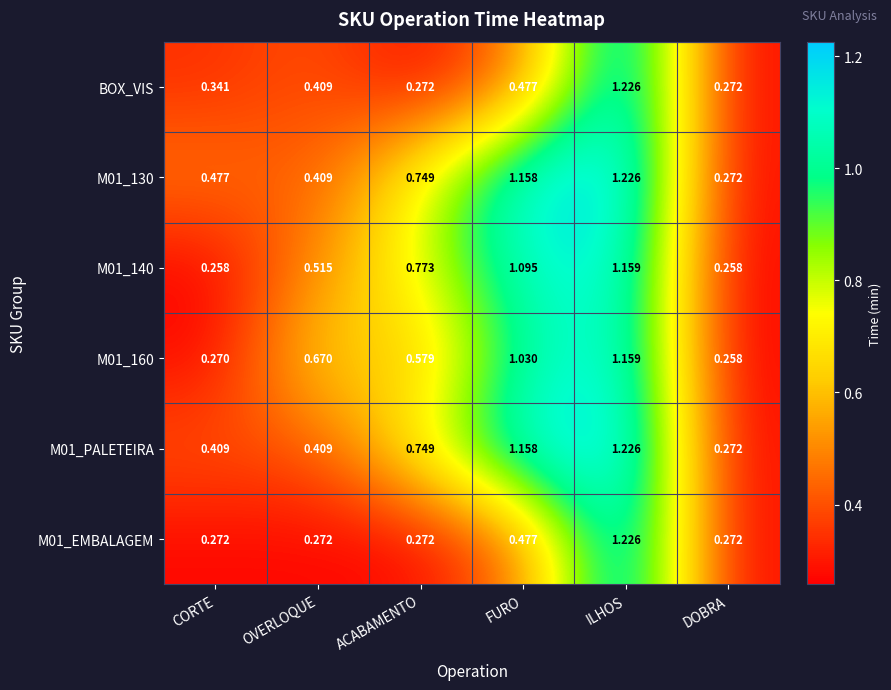

Which category has the highest value in the M01_160 series?

ILHOS